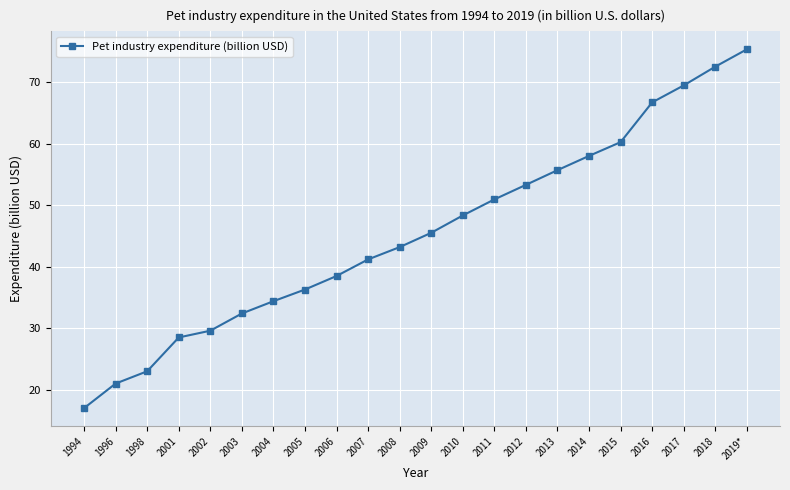

True or false: the data has more than 0 interior local peaks.

False